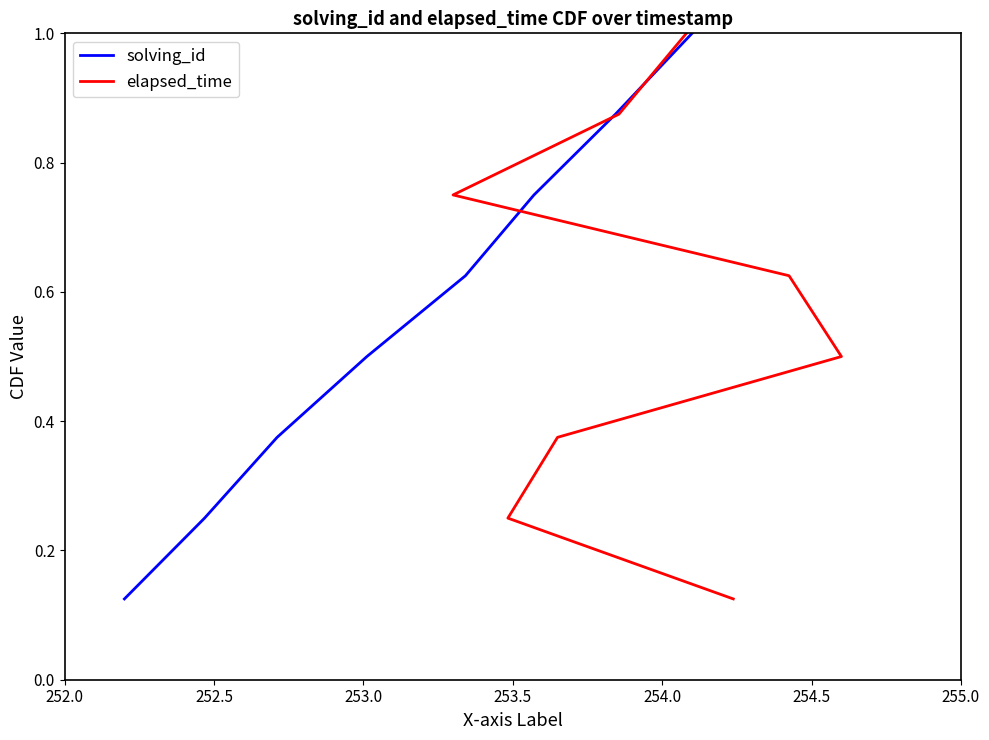

Rank the series by their maximum value, from lowest to highest.

solving_id, elapsed_time